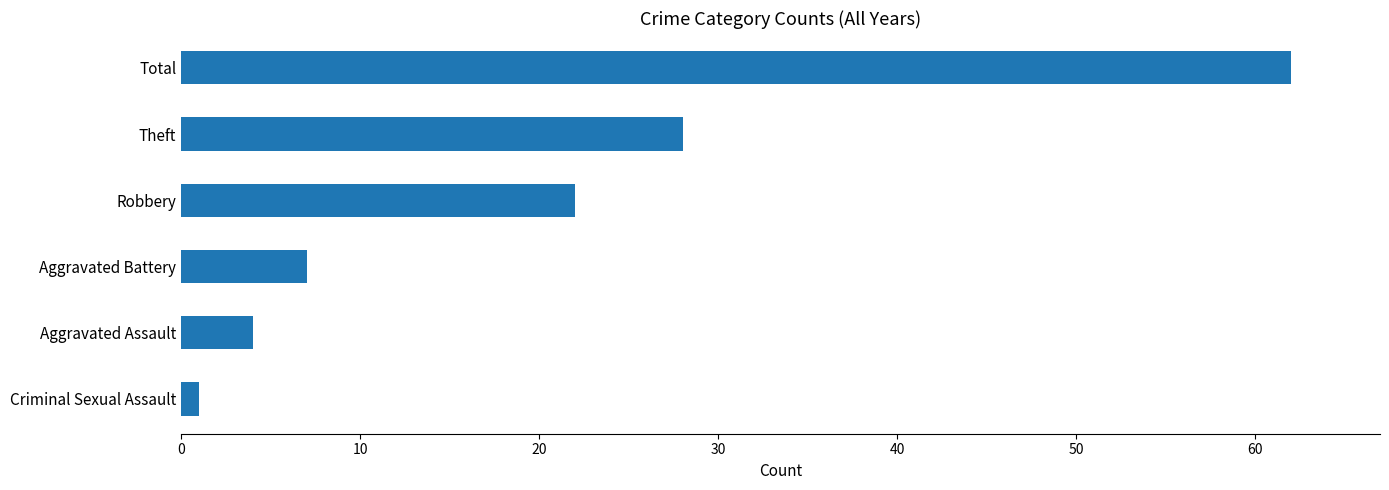

Reading bottom to top, transcribe all the data shown in this chart.

Criminal Sexual Assault=1	Aggravated Assault=4	Aggravated Battery=7	Robbery=22	Theft=28	Total=62